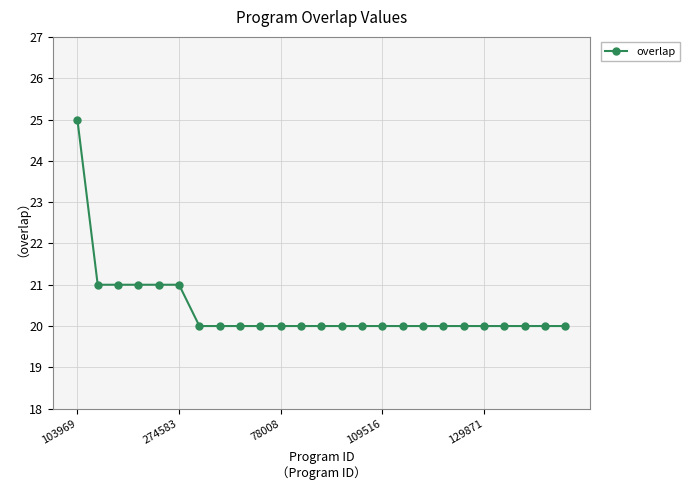

What is the difference between the maximum and minimum values?

5